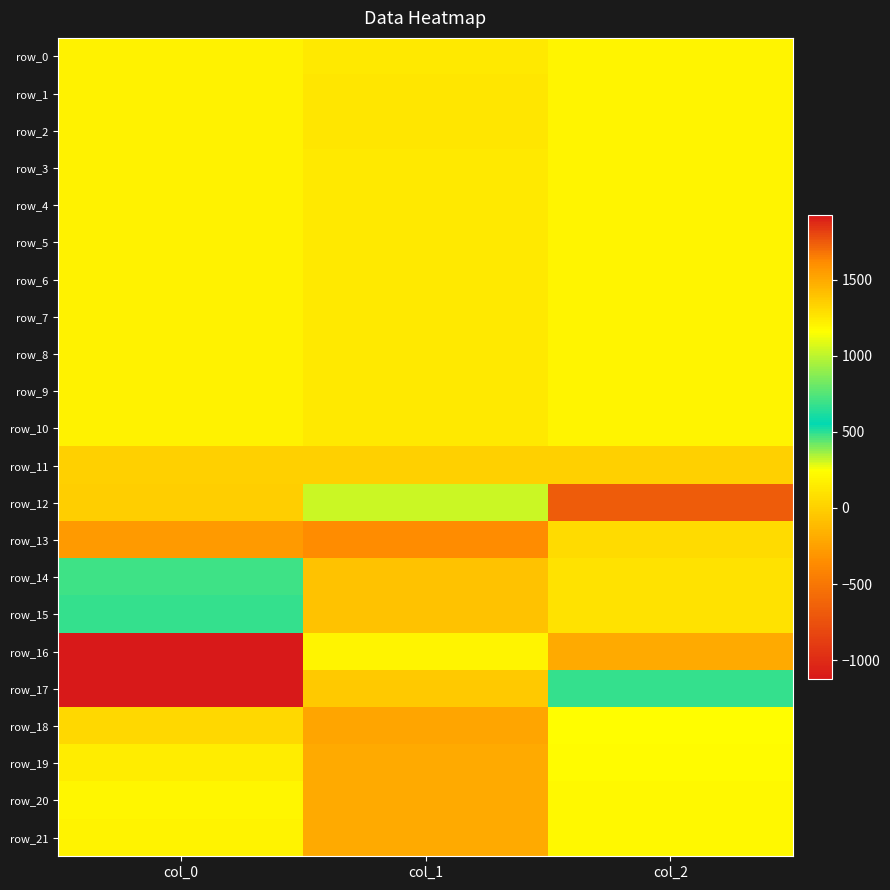

Reading left to right, extract all data points from this chart.

row_0: col_0=183.2	col_1=126.5	col_2=187.6
row_1: col_0=183.7	col_1=125.9	col_2=186.3
row_2: col_0=183.1	col_1=125.6	col_2=188.8
row_3: col_0=184.0	col_1=127.7	col_2=188.0
row_4: col_0=184.0	col_1=128.9	col_2=187.2
row_5: col_0=183.8	col_1=130.1	col_2=188.0
row_6: col_0=182.4	col_1=130.5	col_2=188.0
row_7: col_0=184.1	col_1=130.0	col_2=189.5
row_8: col_0=184.6	col_1=131.2	col_2=190.0
row_9: col_0=182.7	col_1=129.6	col_2=190.1
row_10: col_0=181.9	col_1=130.6	col_2=189.3
row_11: col_0=-0.5	col_1=0.4	col_2=-0.9
row_12: col_0=-16.1	col_1=306.9	col_2=-682.1
row_13: col_0=-283.3	col_1=-350.5	col_2=59.1
row_14: col_0=482.8	col_1=-65.2	col_2=94.8
row_15: col_0=488.9	col_1=-66.0	col_2=96.0
row_16: col_0=-1123.7	col_1=196.1	col_2=-203.5
row_17: col_0=1923.8	col_1=-29.4	col_2=485.1
row_18: col_0=1314.4	col_1=-219.5	col_2=240.5
row_19: col_0=1232.2	col_1=-205.5	col_2=225.5
row_20: col_0=1192.5	col_1=-198.7	col_2=218.3
row_21: col_0=1203.3	col_1=-200.7	col_2=220.1